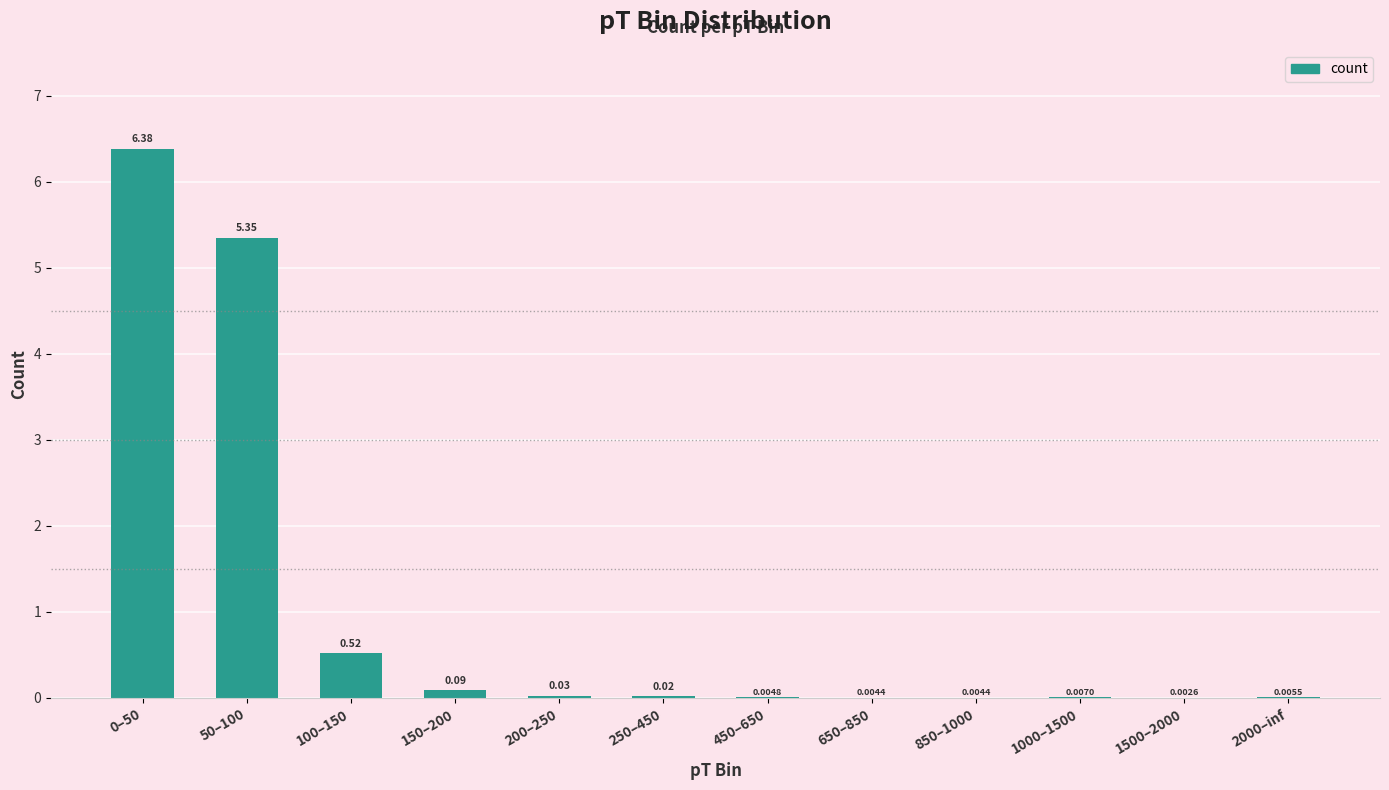

Between 150–200 and 200–250, which is larger?

150–200